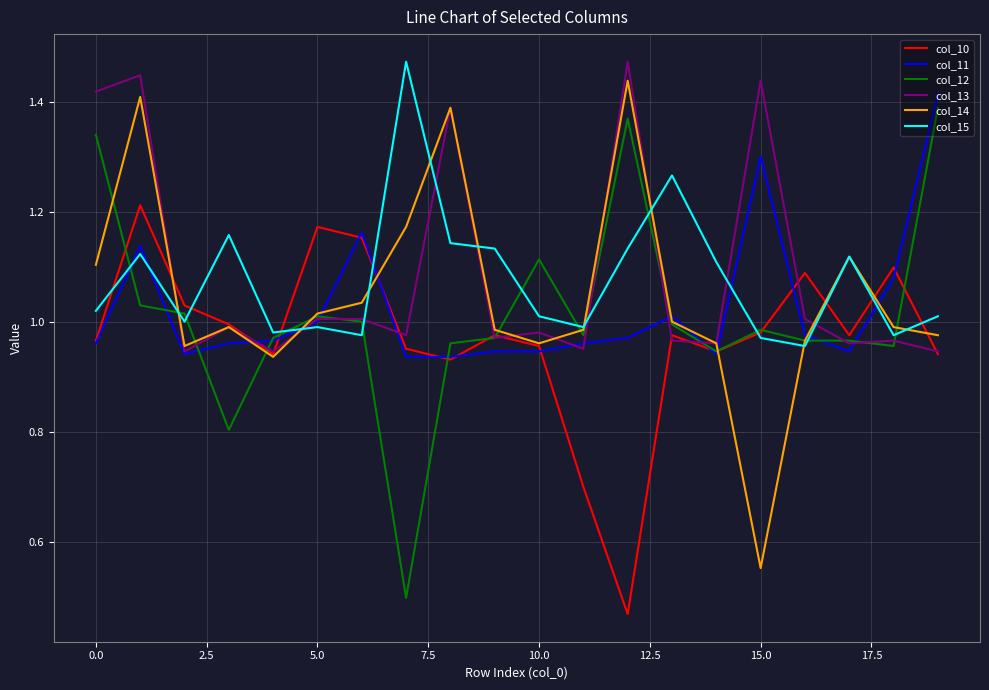

Count the number of data series in this chart.

6